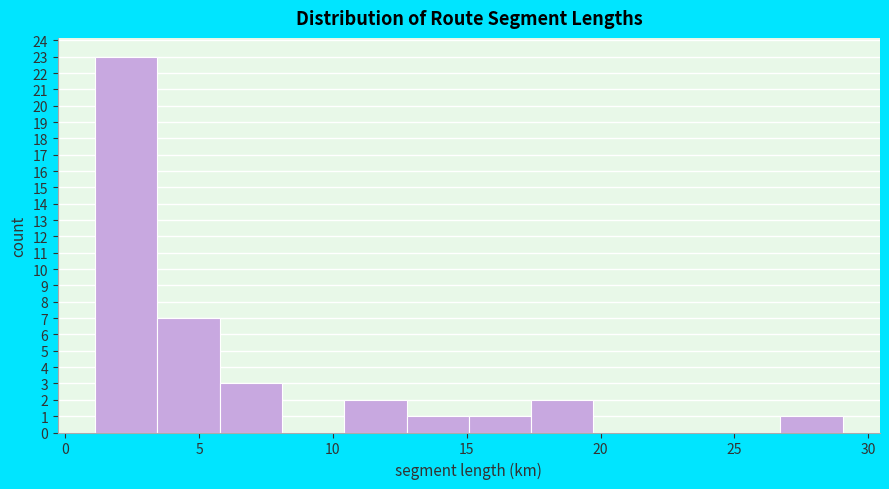

Reading left to right, transcribe this chart: for each bar, give the range it covers on the x-axis and its height. Neither the bar edges nor the heights are printed on the chart, so give them approximately, as read against the axes.

1.0 to 3.5: 23
3.5 to 6.0: 7
6.0 to 8.0: 3
8.0 to 10.5: 0
10.5 to 13.0: 2
13.0 to 15.0: 1
15.0 to 17.5: 1
17.5 to 19.5: 2
19.5 to 22.0: 0
22.0 to 24.5: 0
24.5 to 26.5: 0
26.5 to 29.0: 1